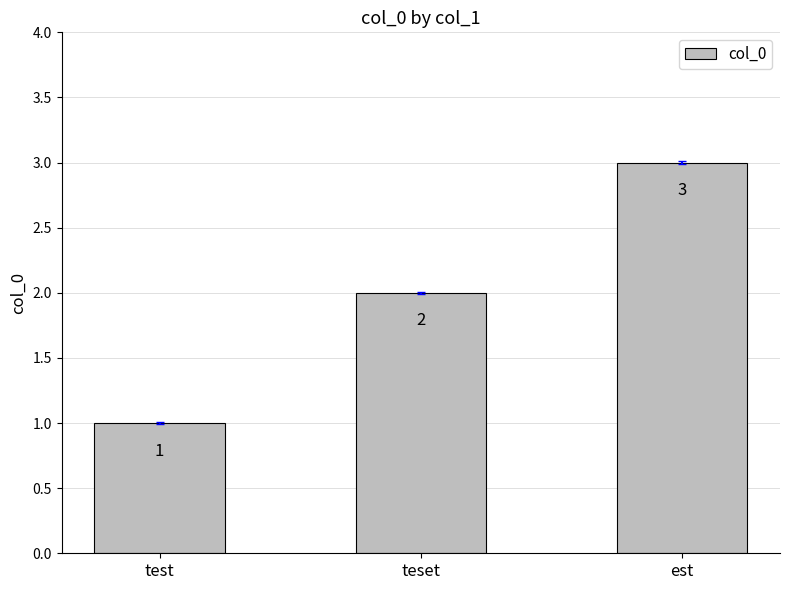

Is it true that the value at test is 0?

False